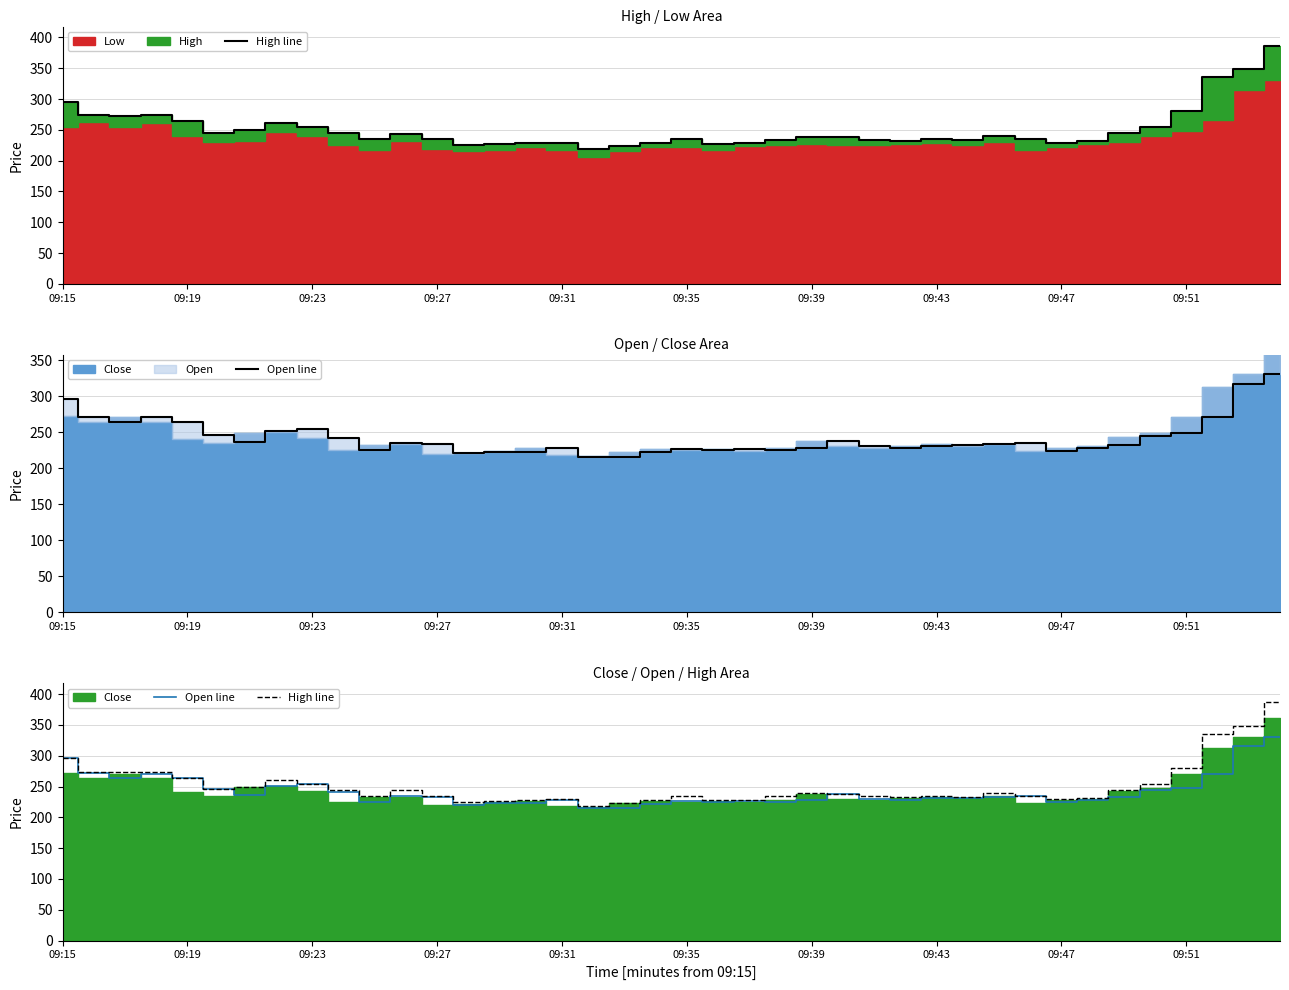

True or false: High line has more than 0 interior local peaks.

True